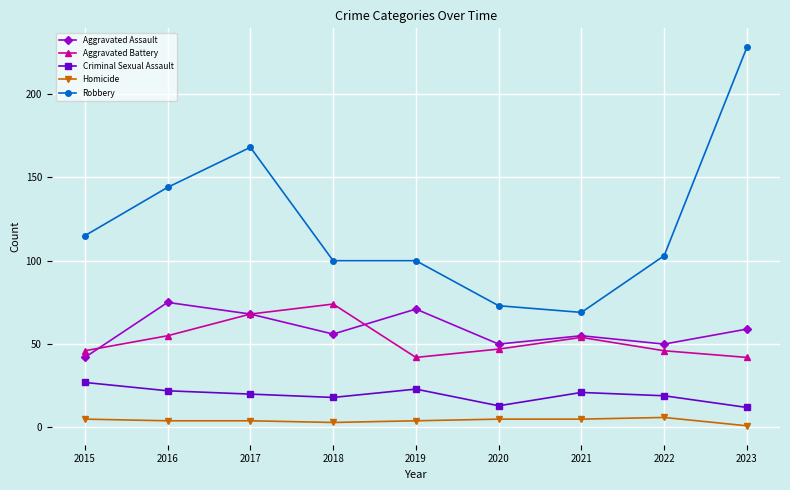

True or false: Homicide and Aggravated Battery cross at least once.

False